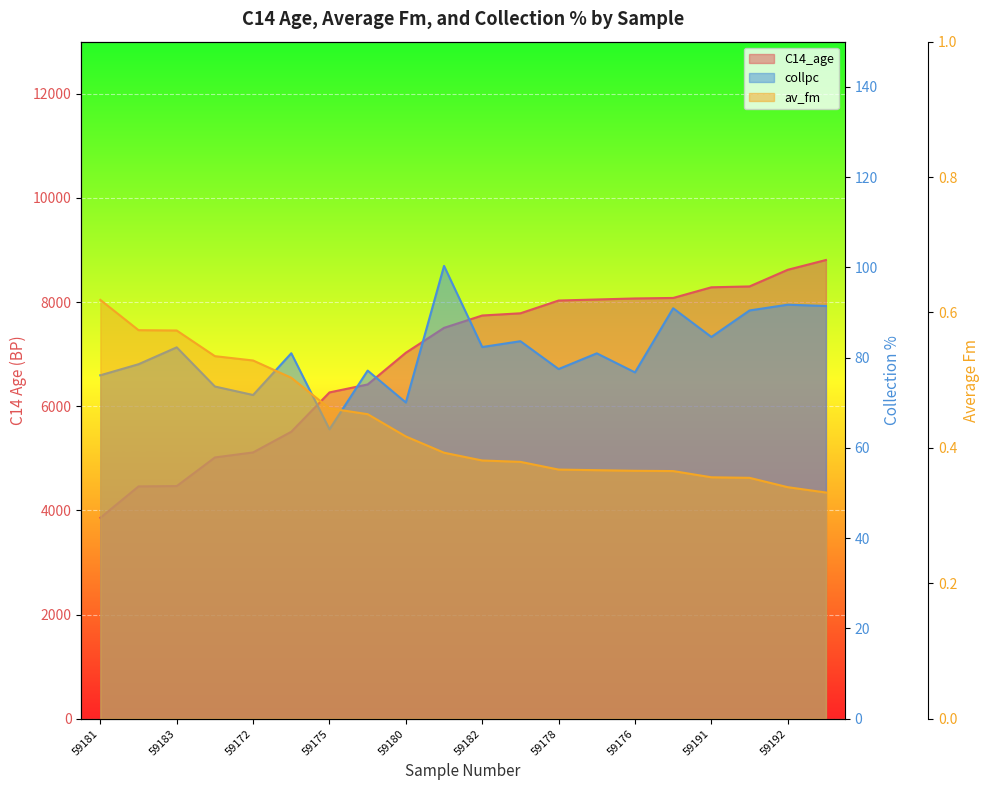

At how many categories does at least one series exceed 6290?

13